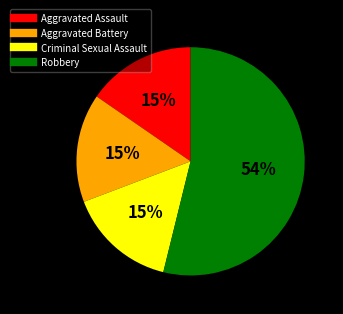

What is the largest slice in the pie chart?

Robbery